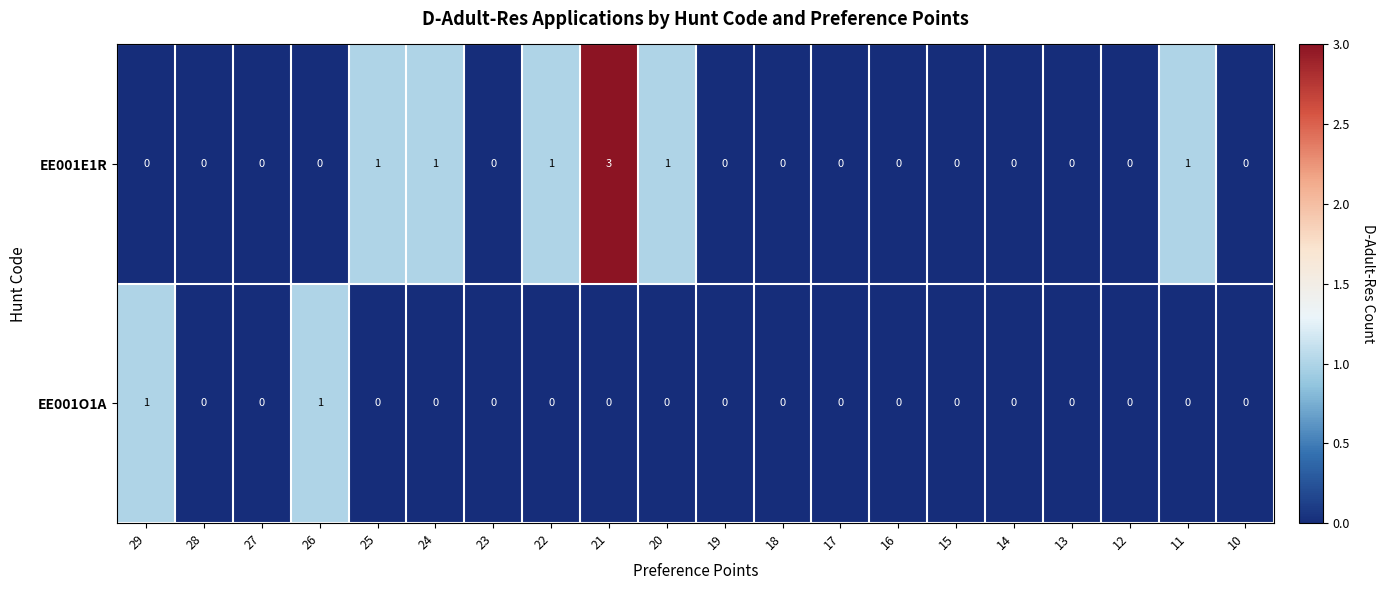

The value of EE001O1A at 29 is 1. True or false?

True